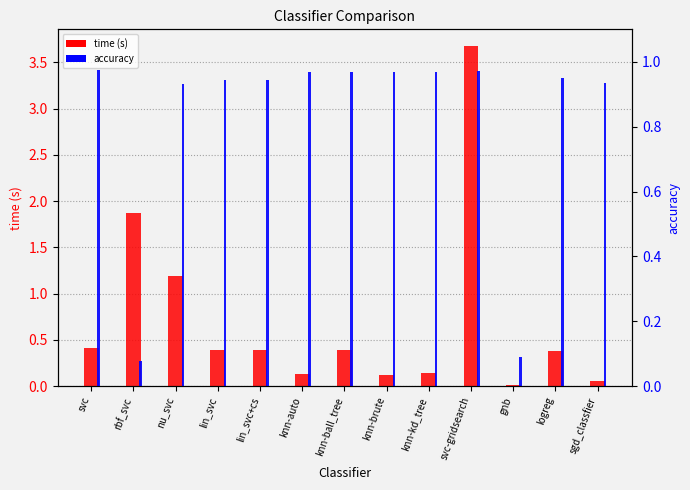

The time (s) series shows 0.5 at knn-ball_tree. True or false?

False